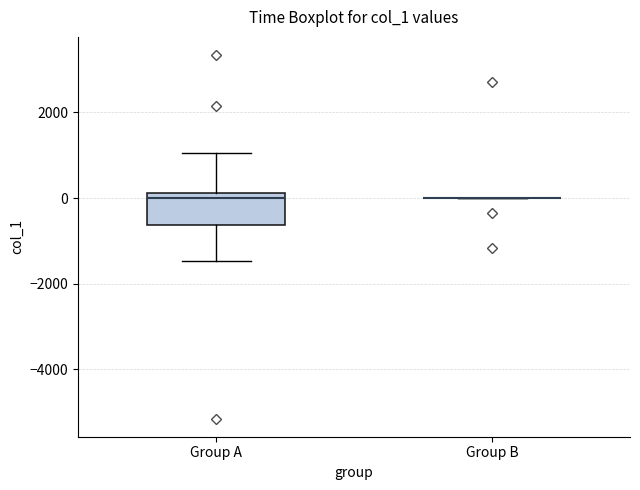

Reading left to right, transcribe this box plot: for each box, give where its median line is, the range the box spans, and where its two whiskers end, as read against the y-axis. The values are not printed on the chart, so give them approximately, as read against the axis.

Group A: median 0, box -600 to 200, whiskers -1400 to 1000
Group B: box collapsed to a line at 0, whiskers 0 to 0